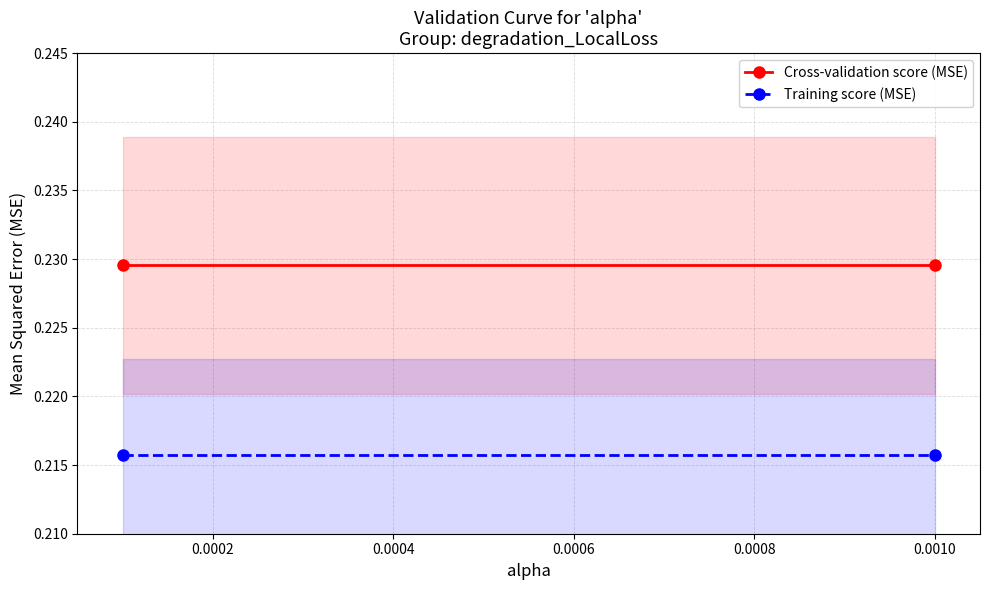

What is the value of the Training score (MSE) point at the 12th from the left?

0.2